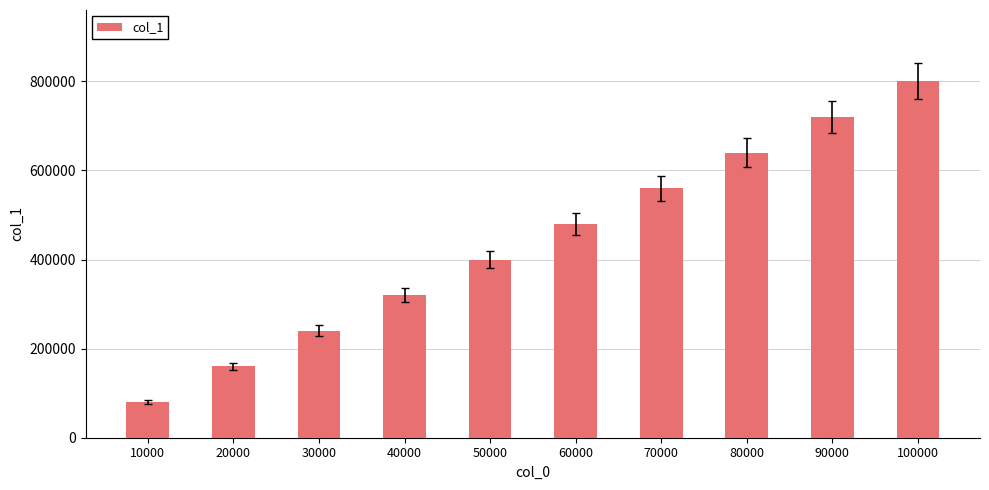

Read the value at 90000.

720004